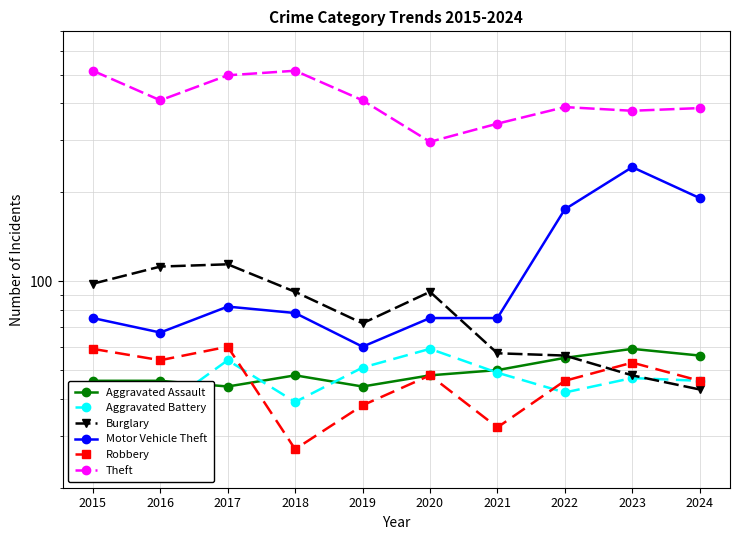

What is the lowest value of the Burglary series?

43